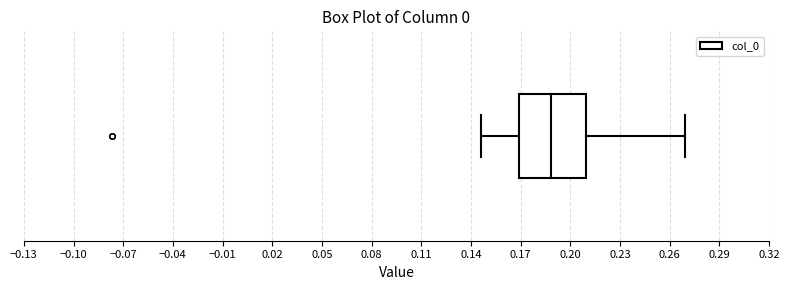

Read this box plot against the x-axis: the position of the median line, the range covered by the box, and the ends of both whiskers. The values are not printed on the chart, so give them approximately, as read against the axis.

median 0.190, box 0.170 to 0.210, whiskers 0.145 to 0.270